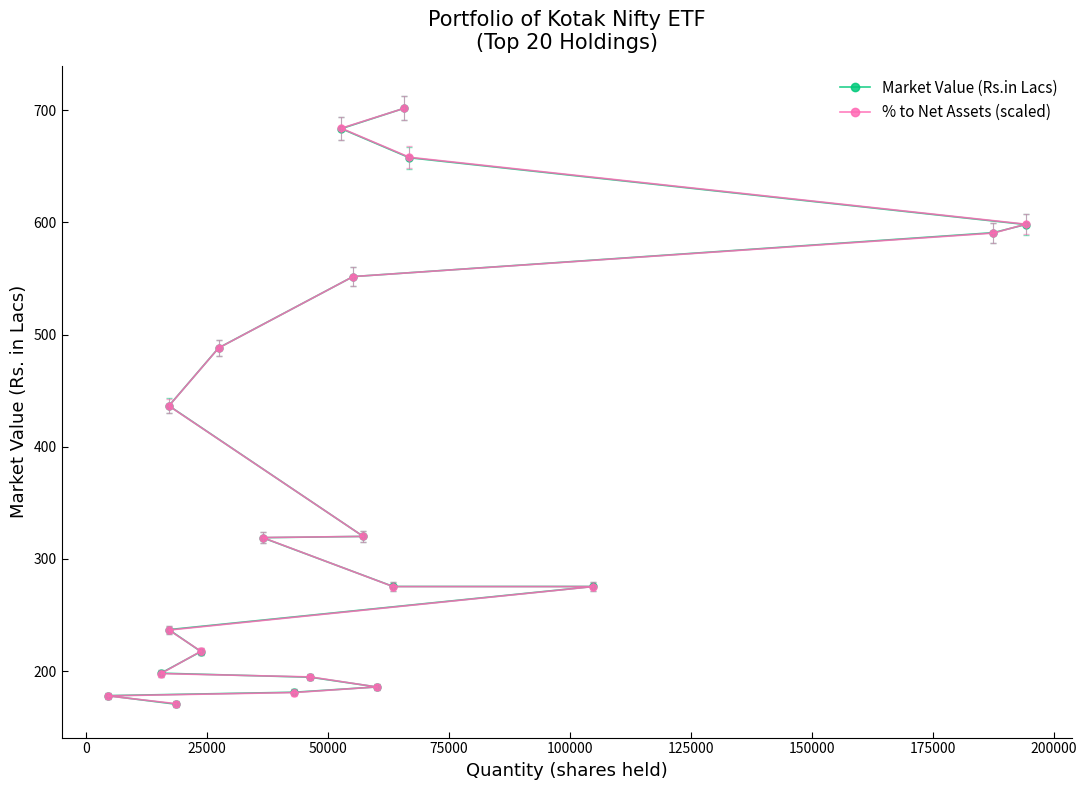

How many distinct data groups are displayed?

2